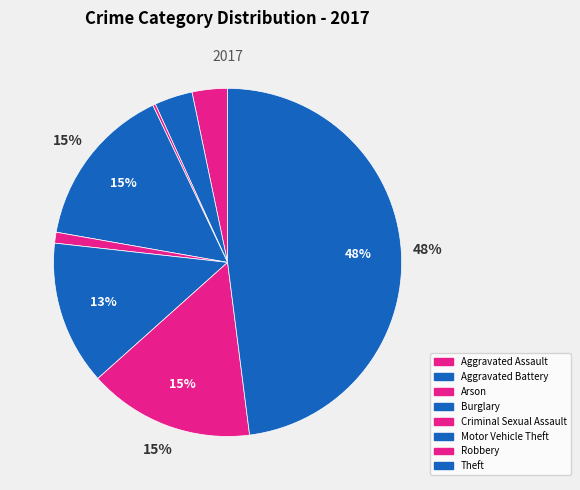

Count the number of slices in the pie.

8